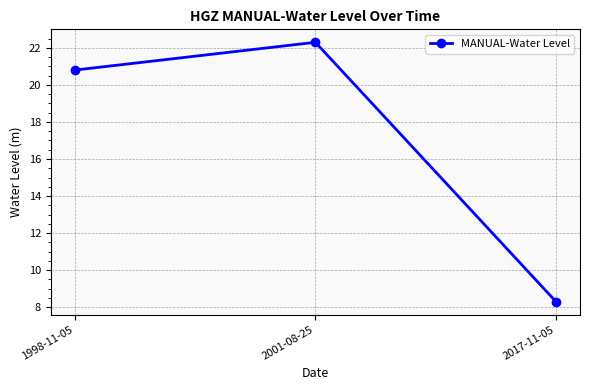

What is the difference between the maximum and minimum values?

14.0